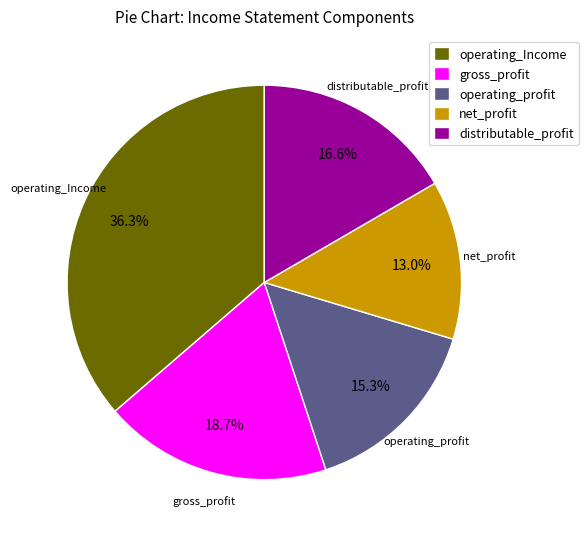

Count the number of slices in the pie.

5